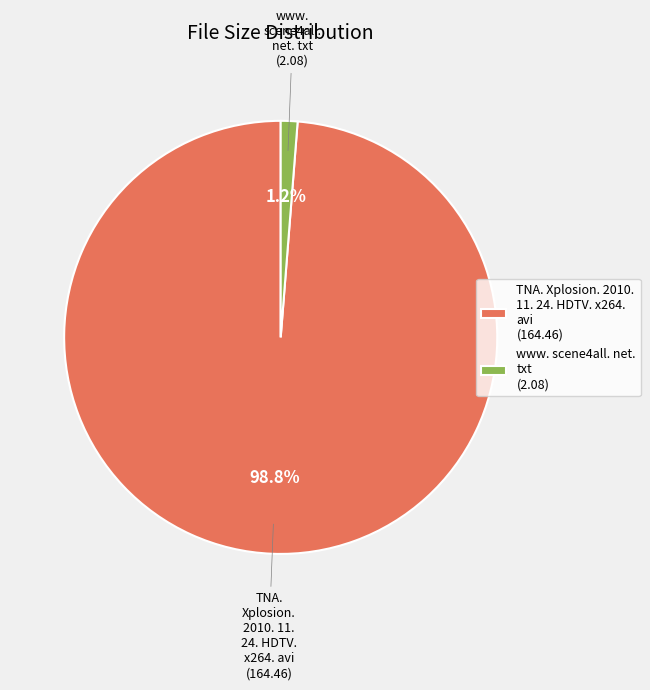

How many slices are in this pie chart?

2